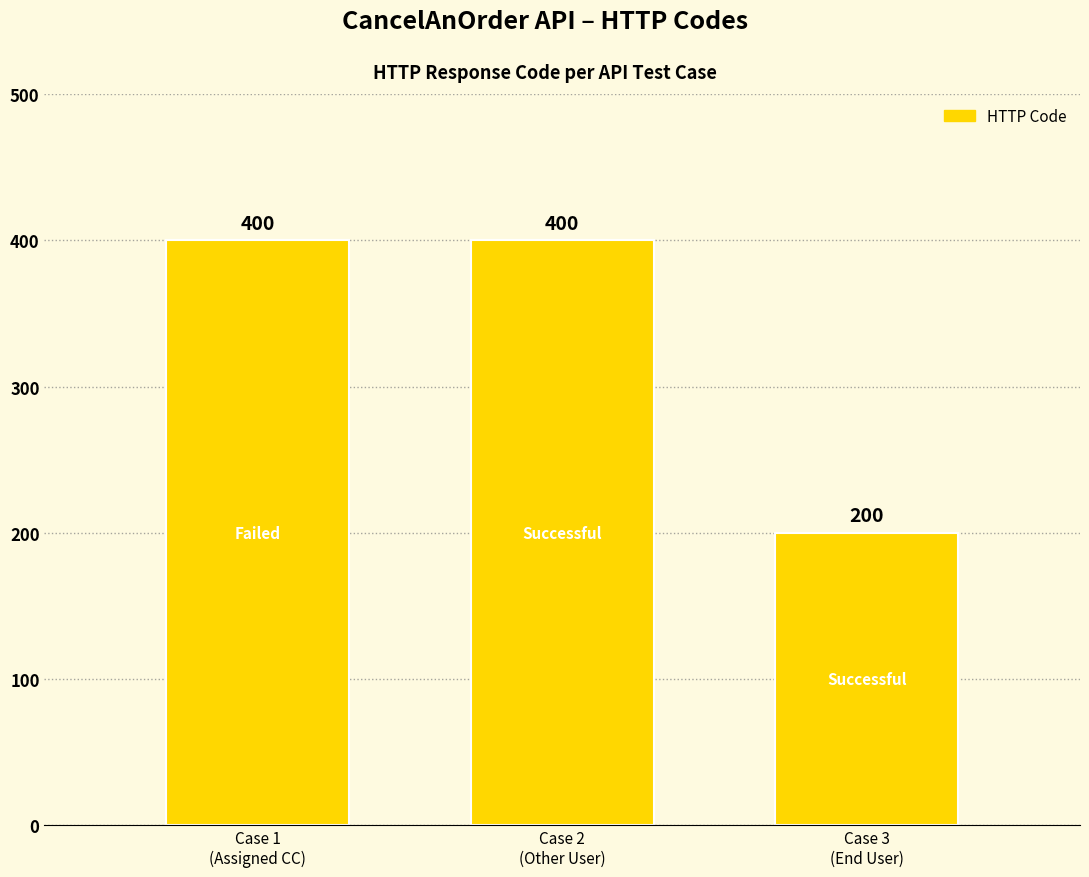

What is the value of the 2nd bar from the left?

400